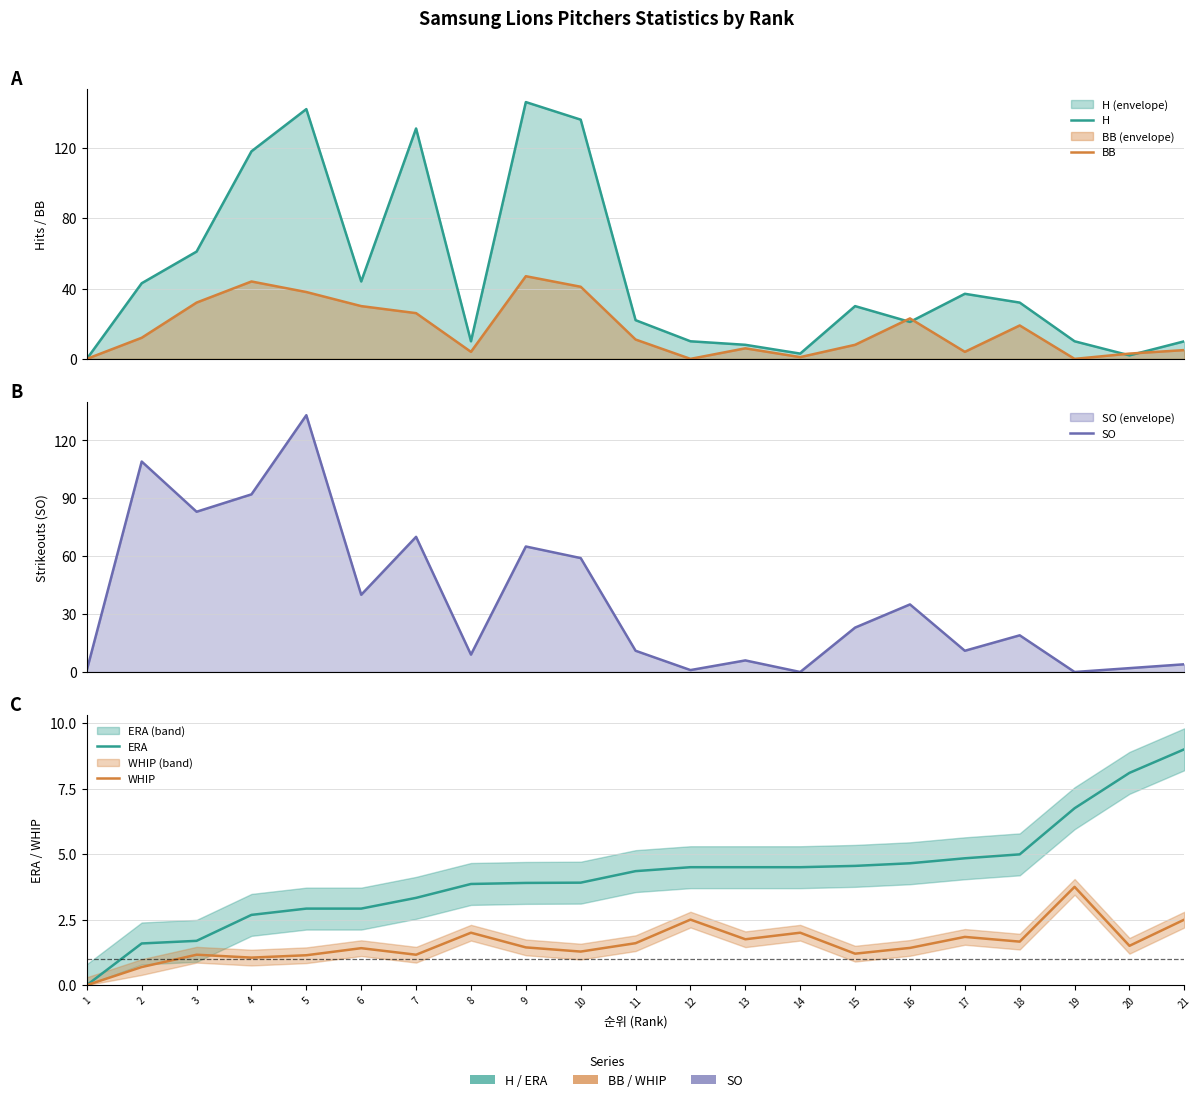

How many positive values does the BB series have?

18